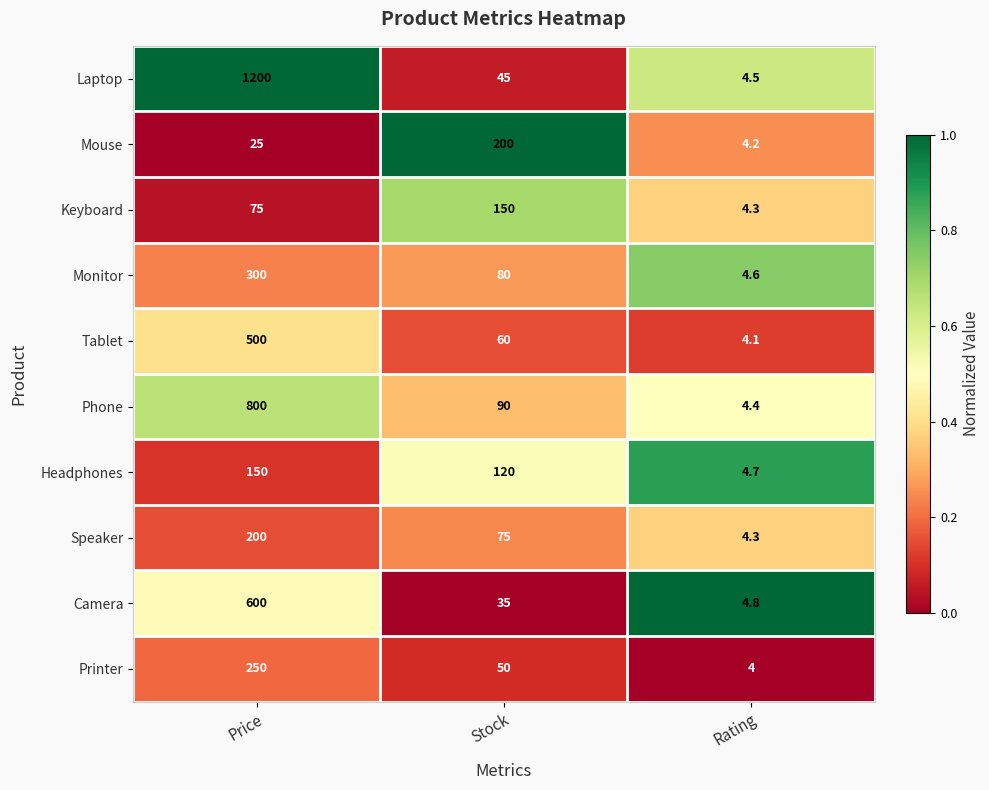

What is the difference between the Monitor values at Rating and Stock?

75.4